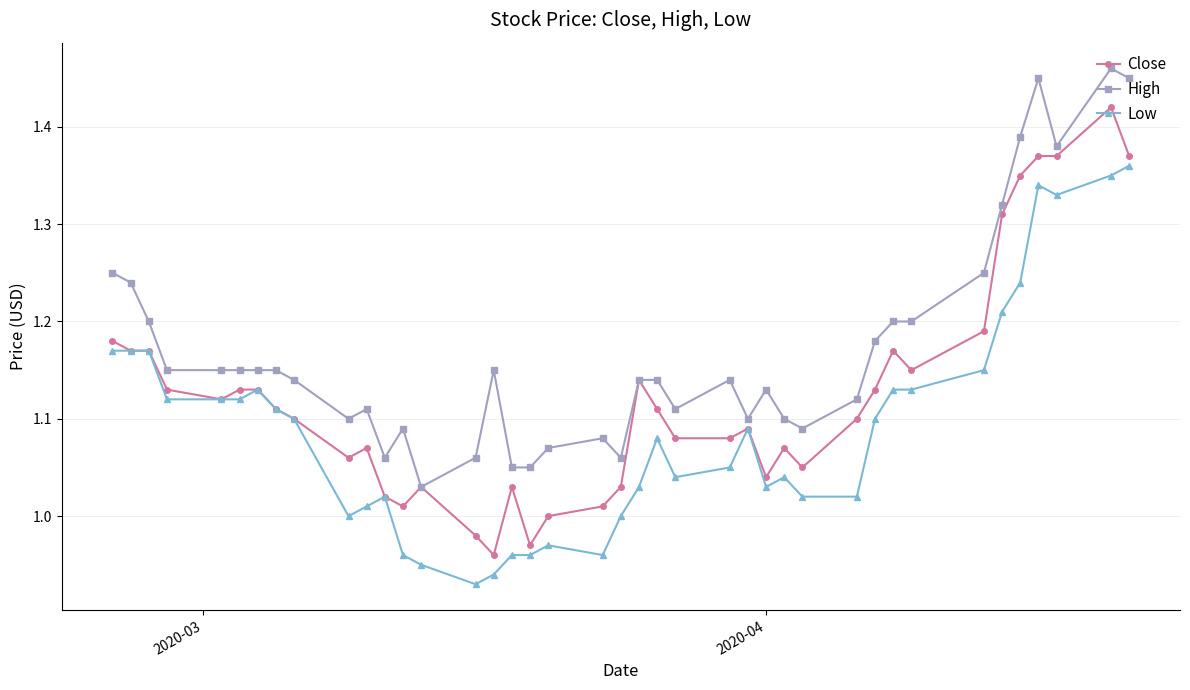

How many data points does each series have?

40